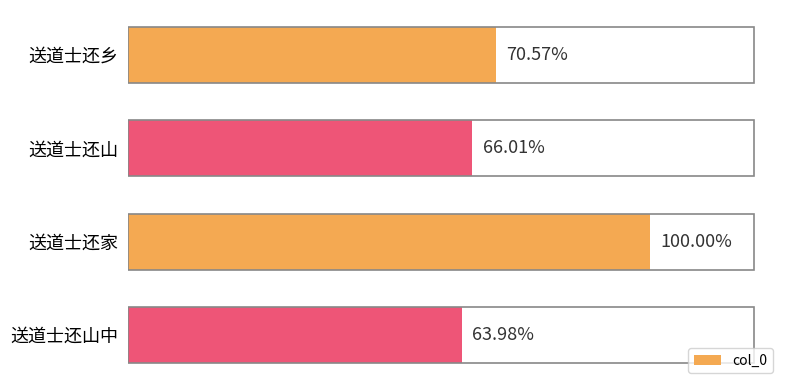

How many data points are less than 555360?

2